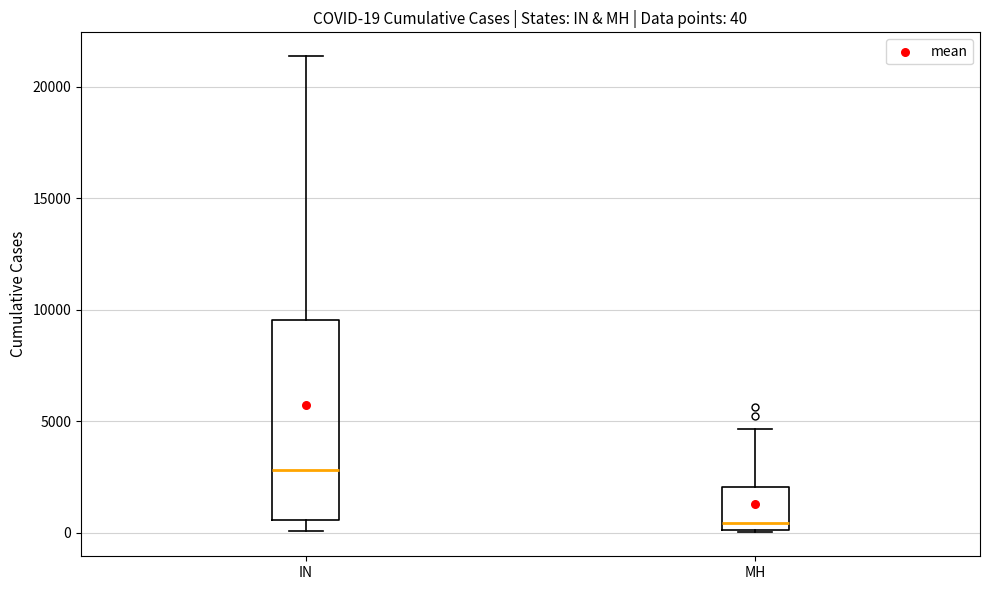

Which box has the highest median line?

IN